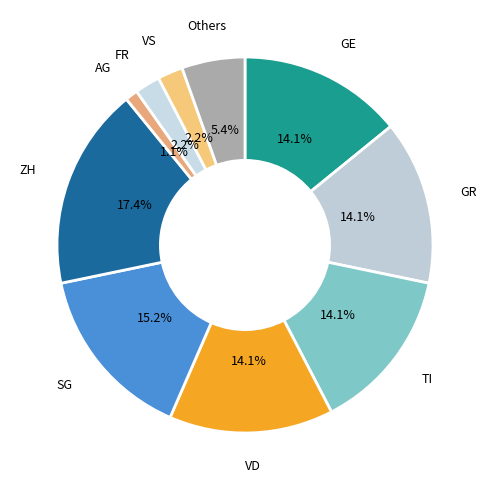

What is the largest slice in the pie chart?

ZH